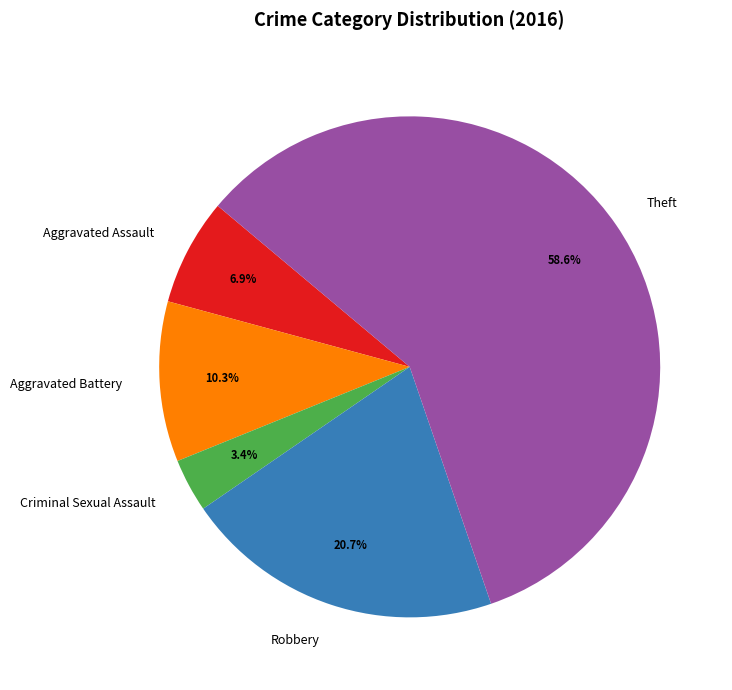

Rank the categories by value from highest to lowest.

Theft, Robbery, Aggravated Battery, Aggravated Assault, Criminal Sexual Assault